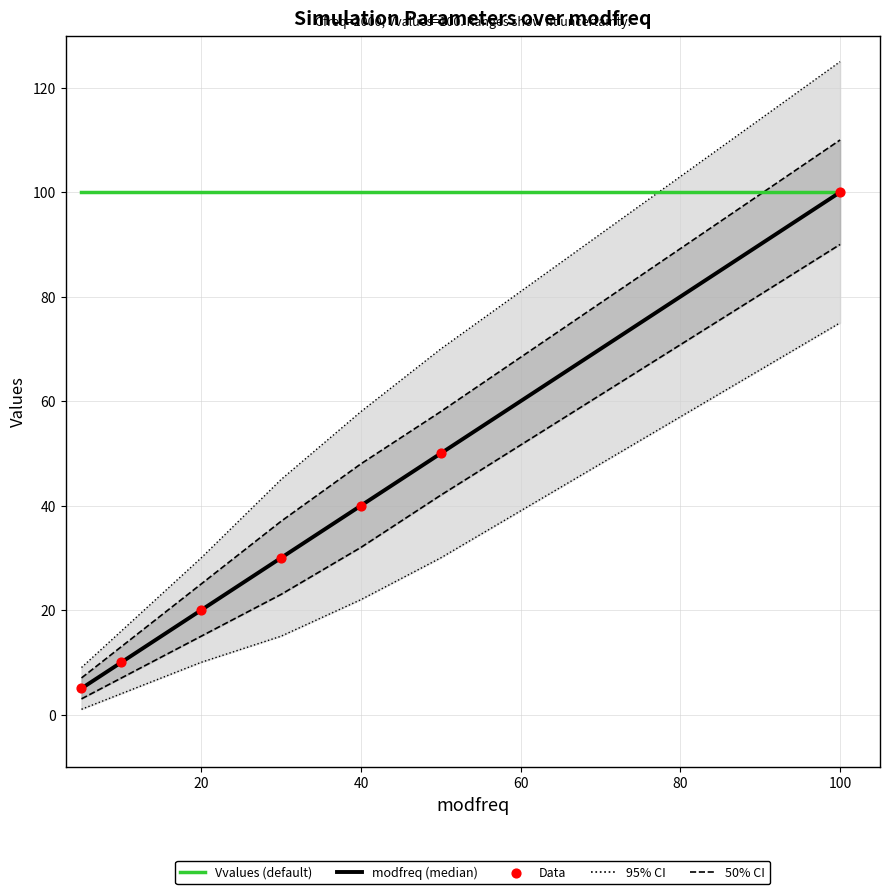

The Vvalues (default) series shows 151 at 20. True or false?

False